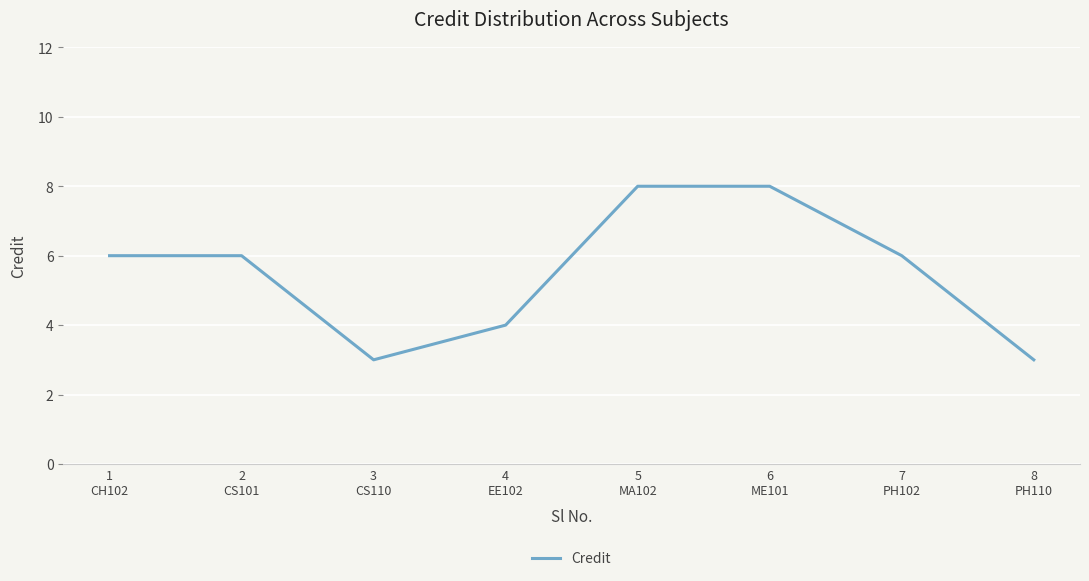

How many series are shown in this chart?

1